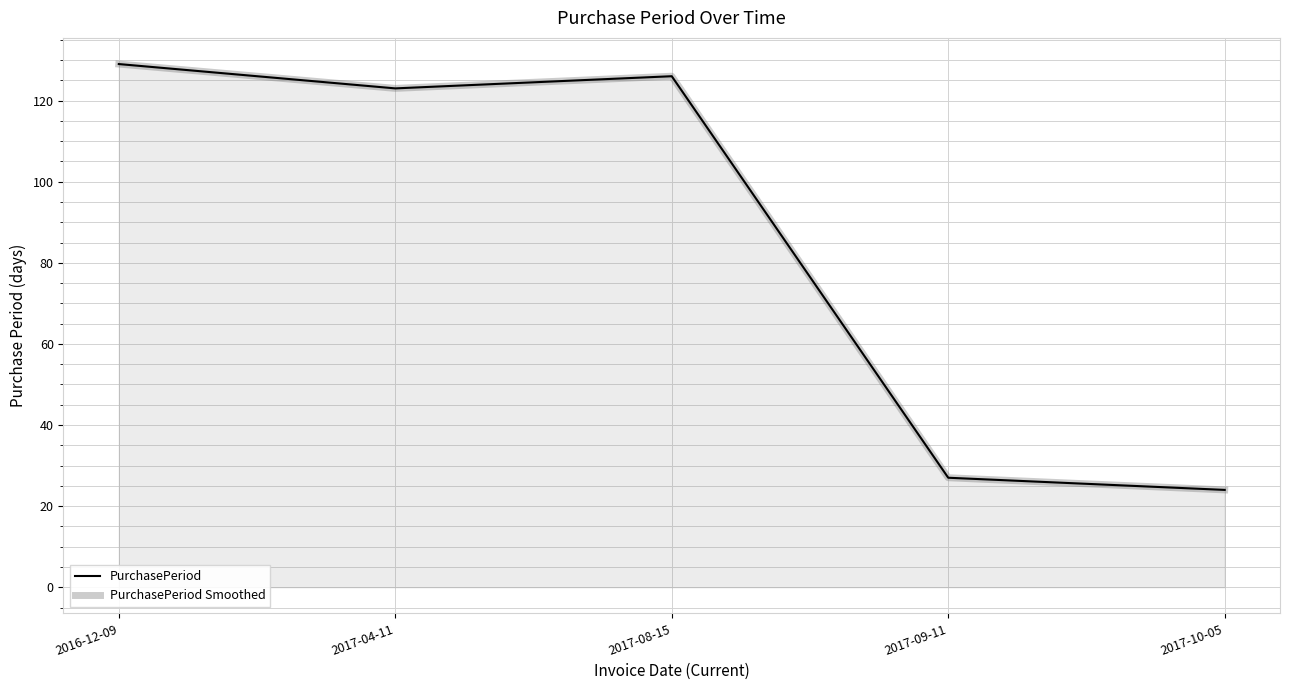

Which series has the largest total across all categories?

PurchasePeriod